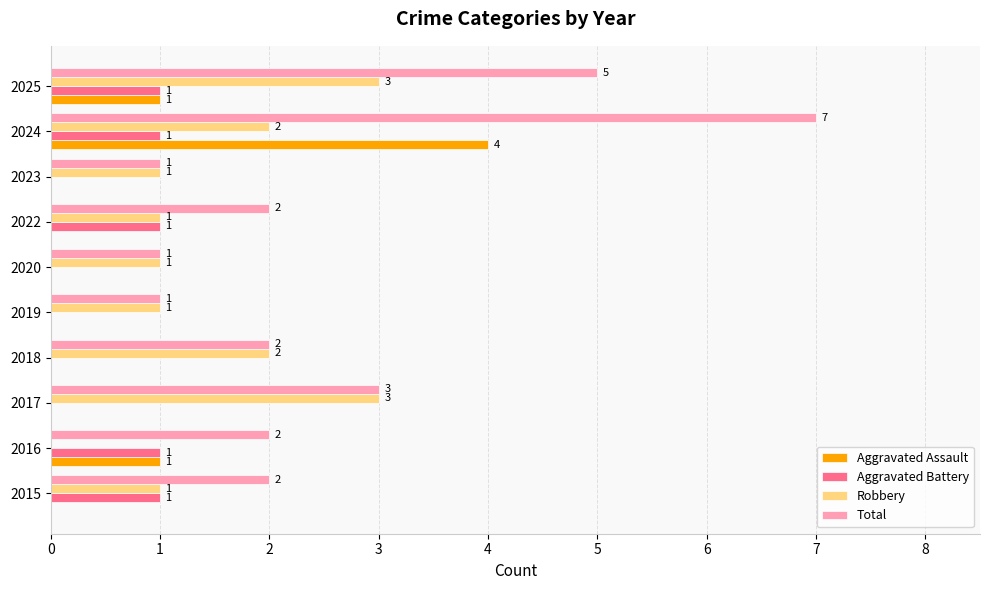

Which series has the largest total across all categories?

Total